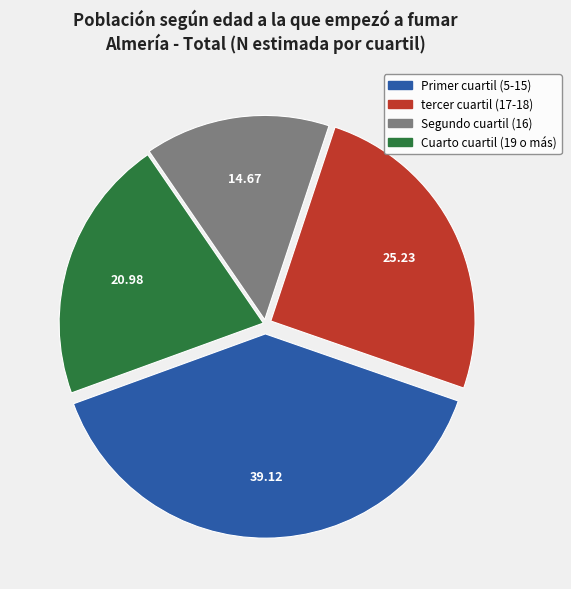

Between Cuarto cuartil (19 o más) and tercer cuartil (17-18), which is larger?

tercer cuartil (17-18)